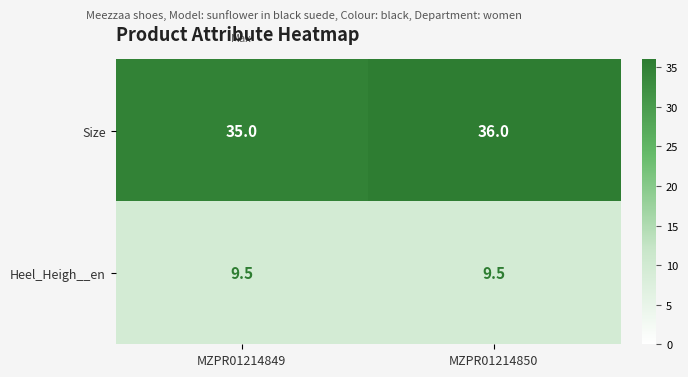

Count the number of categories in the chart.

2